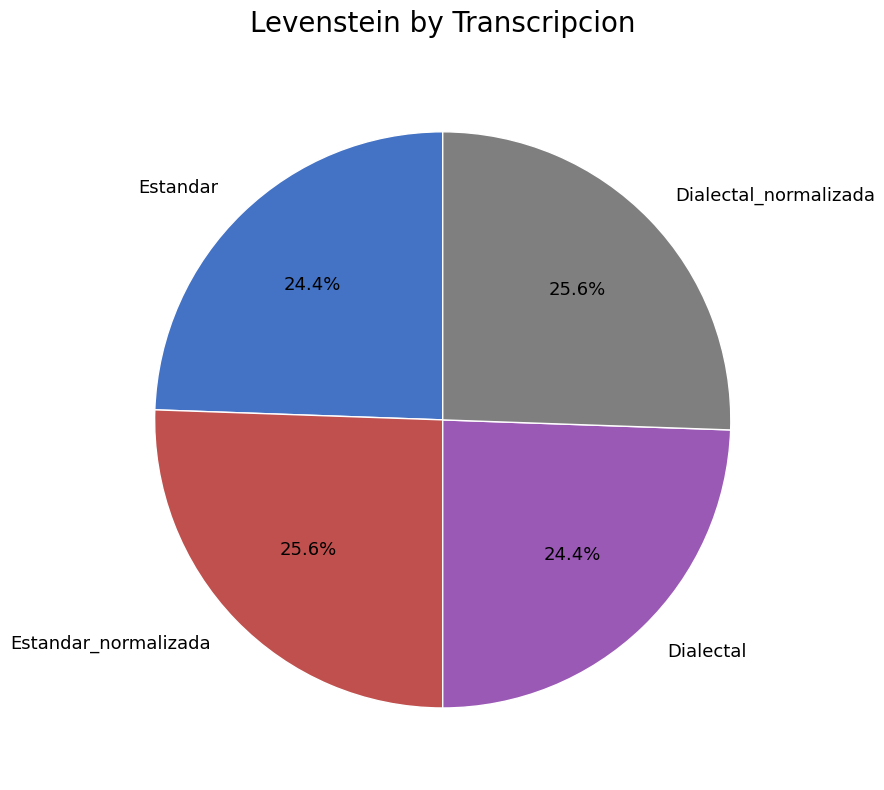

Is Estandar the majority of the pie?

No